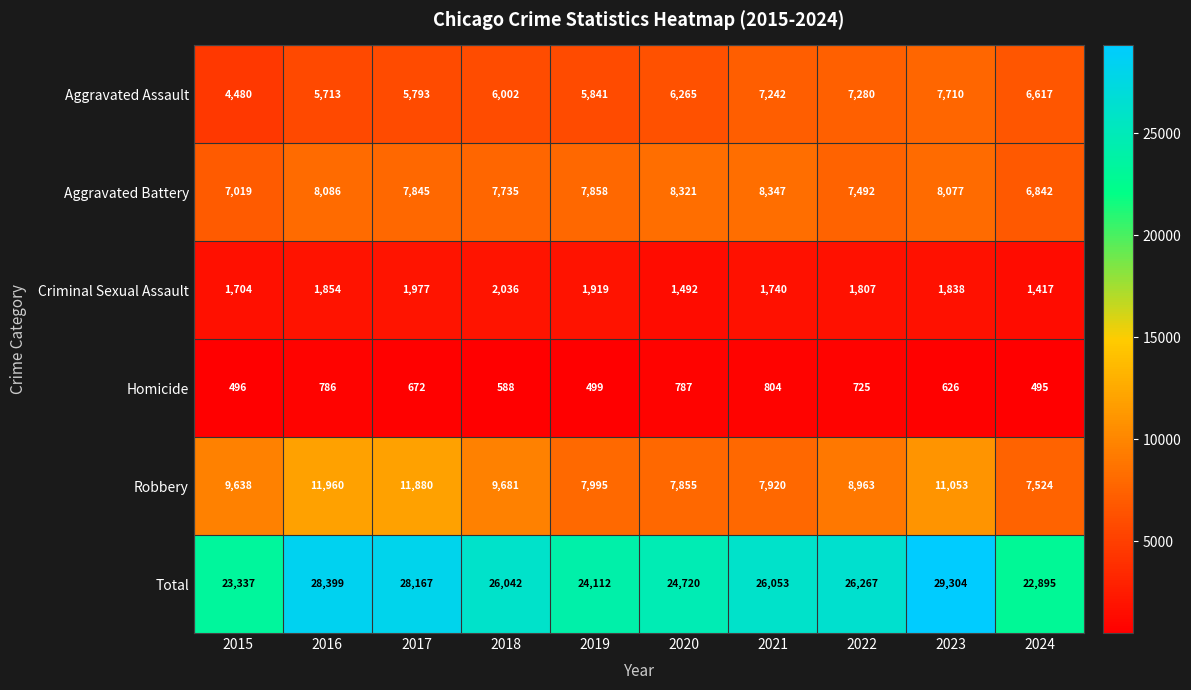

Which series has the largest total across all categories?

Total